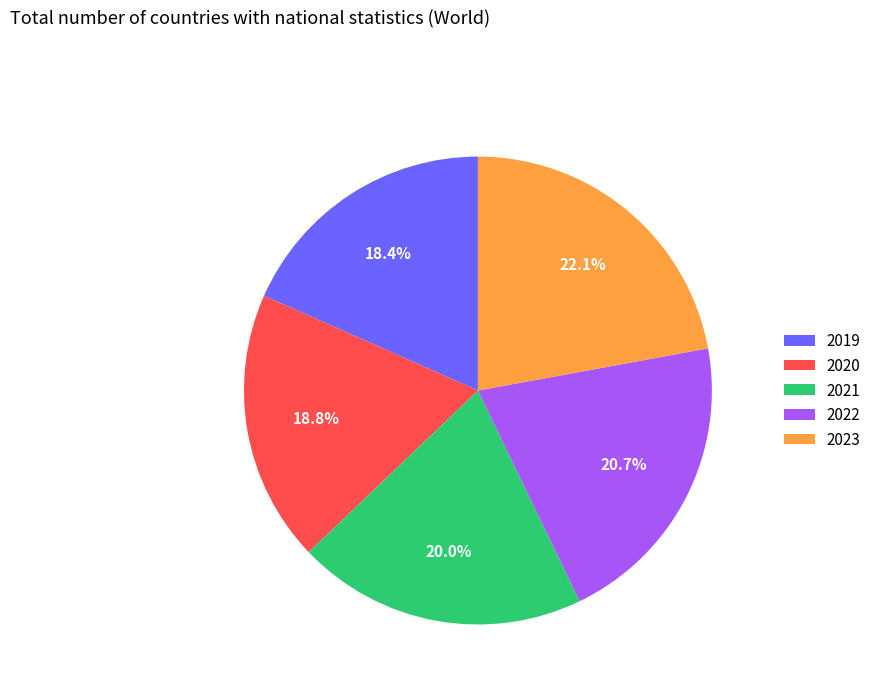

What percentage is the 2021 slice, to the nearest percent?

20%